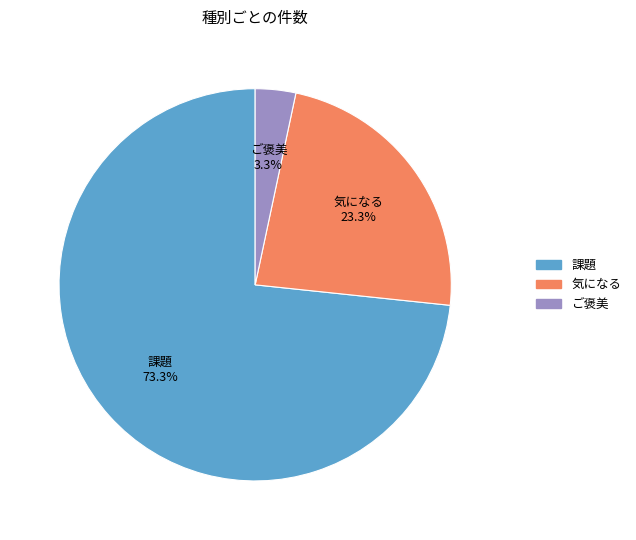

To the nearest percent, what is the average slice percentage?

33%